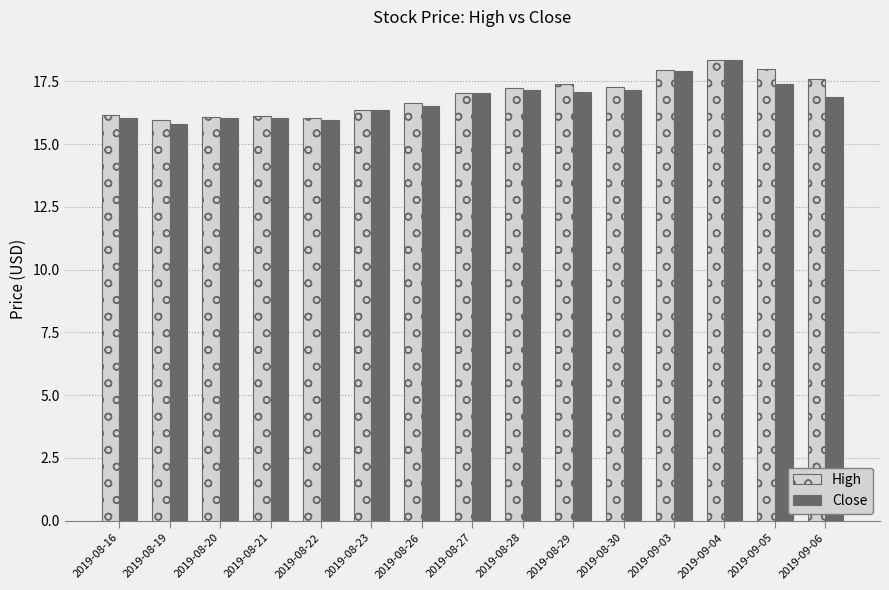

Which series has the largest range (max minus min)?

Close